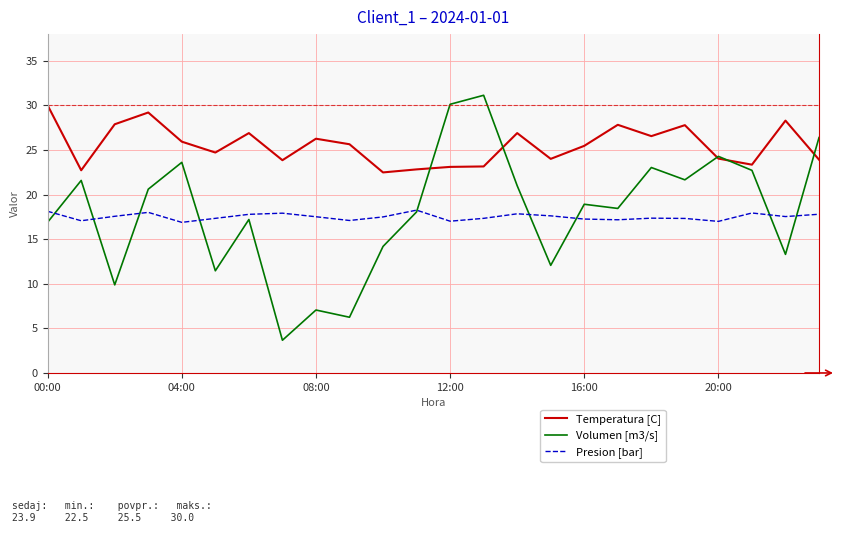

What are all the series names shown in the legend?

Temperatura [C], Volumen [m3/s], Presion [bar]